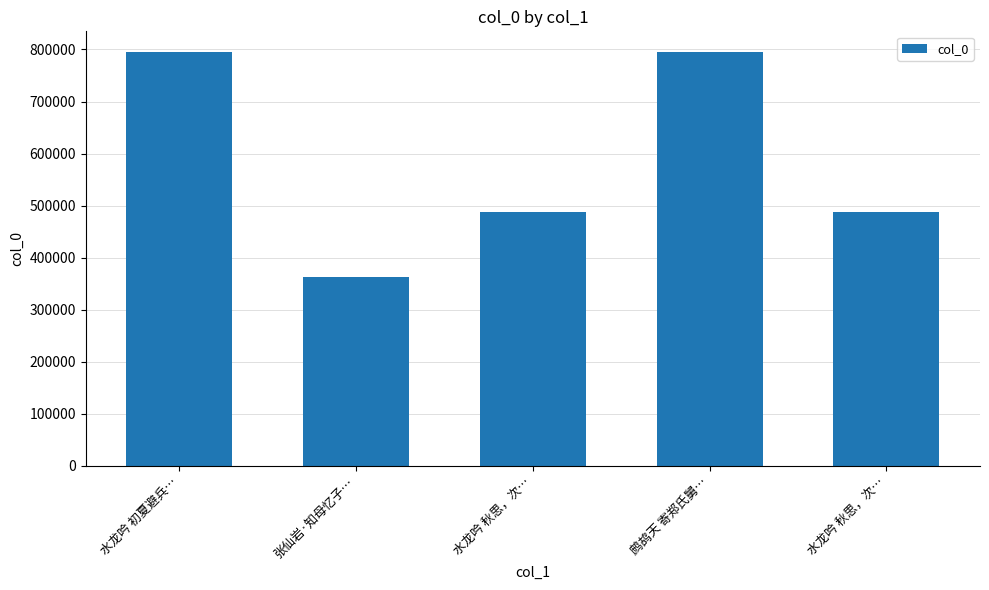

How many bars are there in total?

5